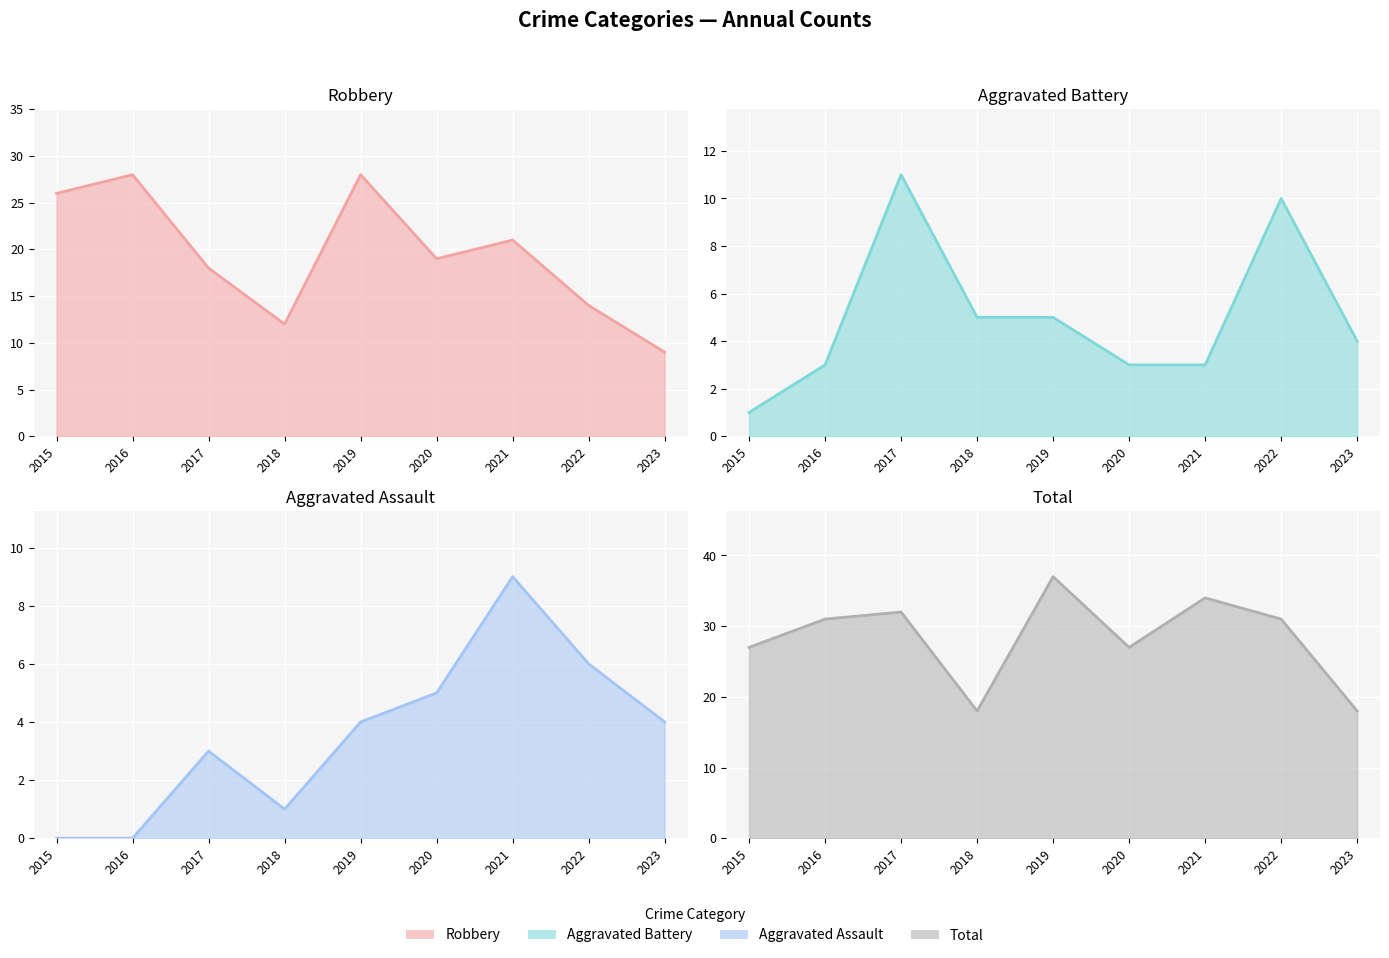

What is the value of the Aggravated Assault line point at the 6th from the left?

5